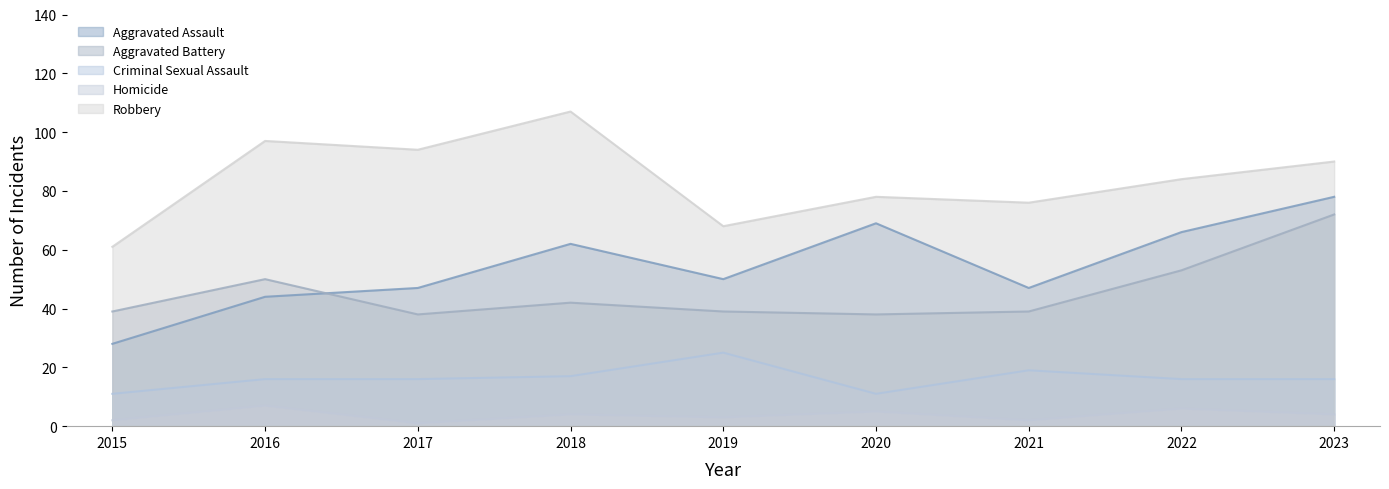

True or false: Homicide and Aggravated Battery cross at least once.

False